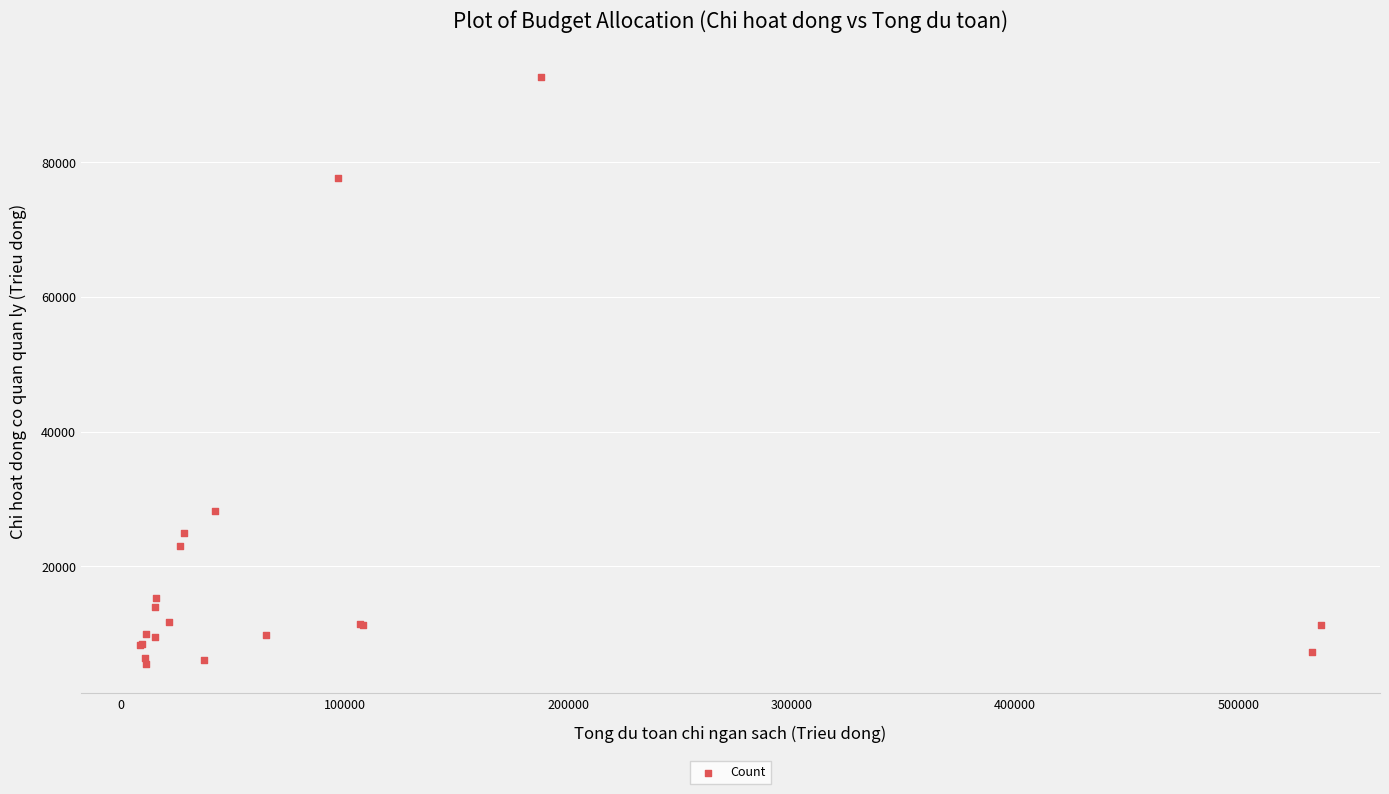

What Y value in the scatter plot is closest to 49053?

28290.1